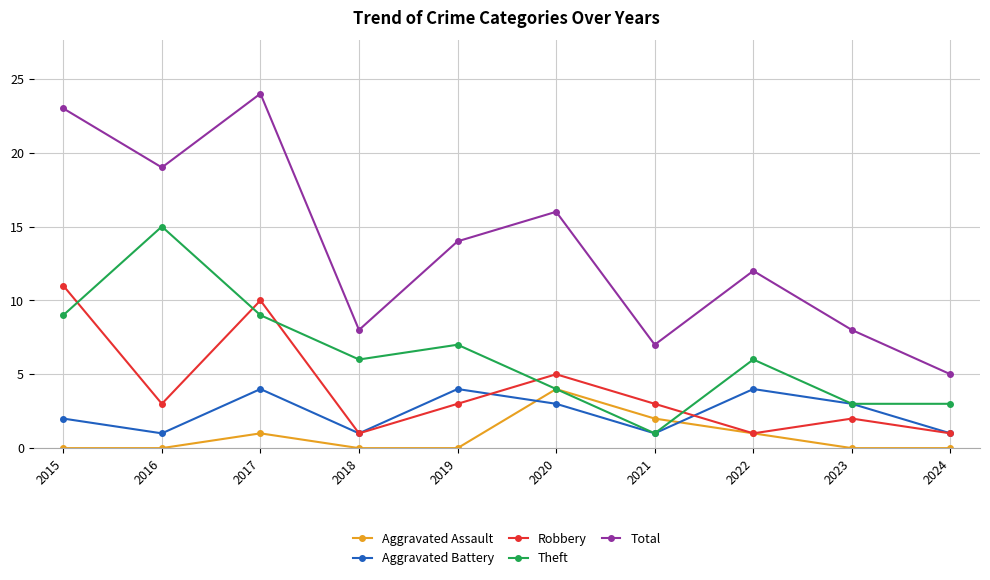

The value of Aggravated Battery at 2015 is 3. True or false?

False